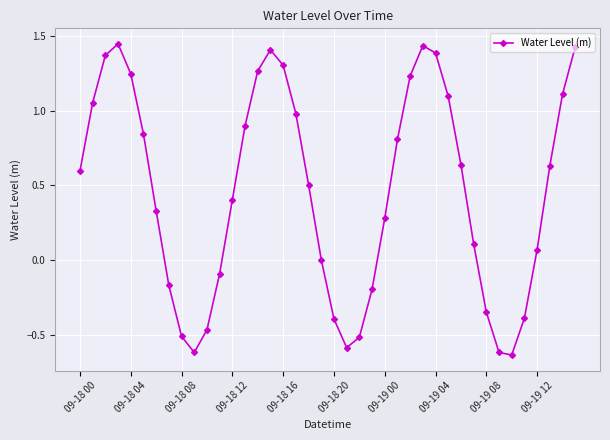

What is the value of the 13th point from the left?

0.4